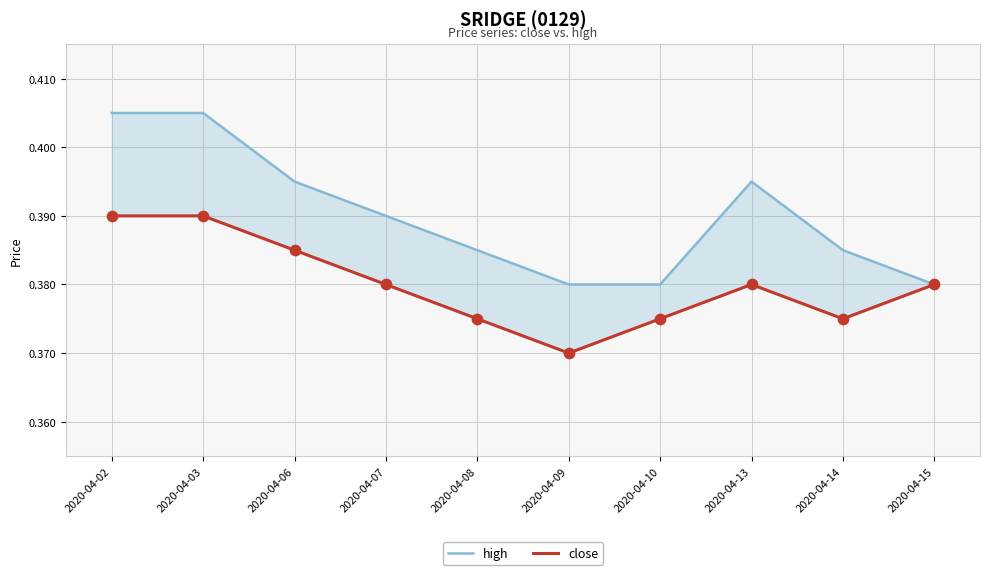

What is the total value across all series at 2020-04-13?

0.8